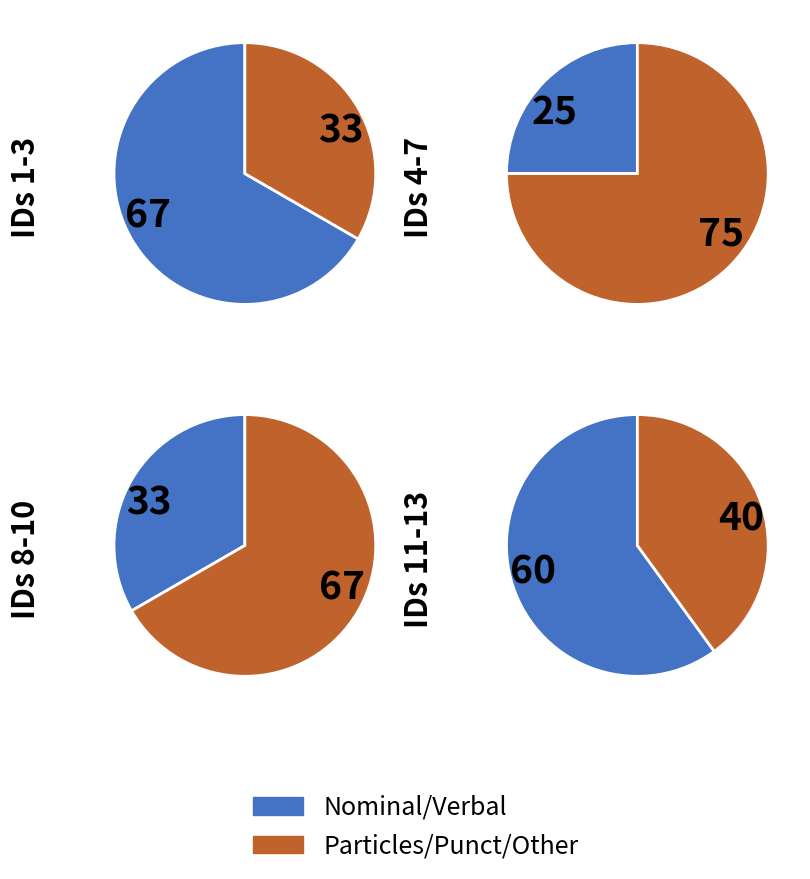

True or false: d-------- accounts for 6% of the total.

False